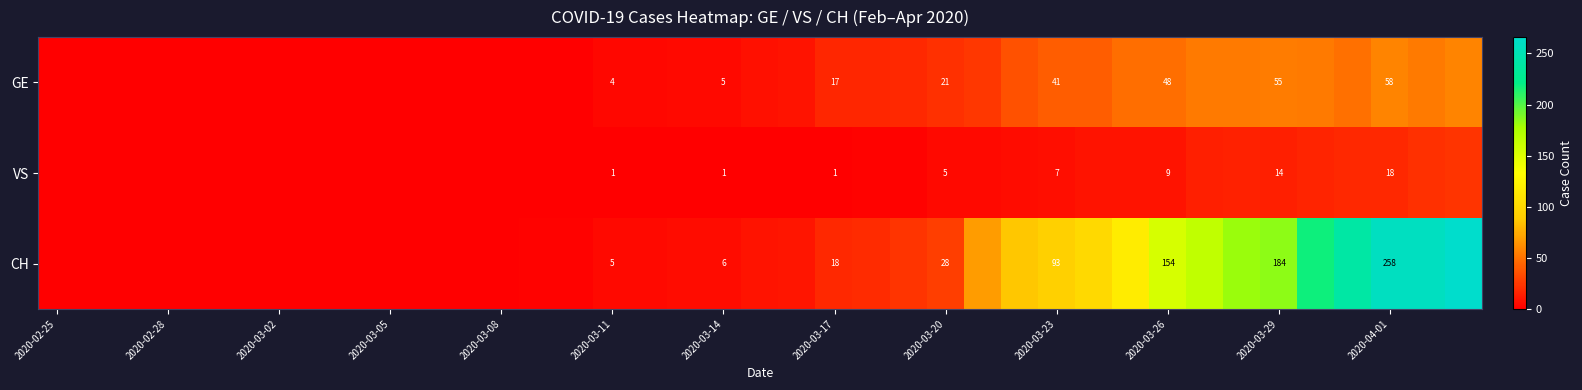

The value of GE at 2020-03-20 is 13. True or false?

False